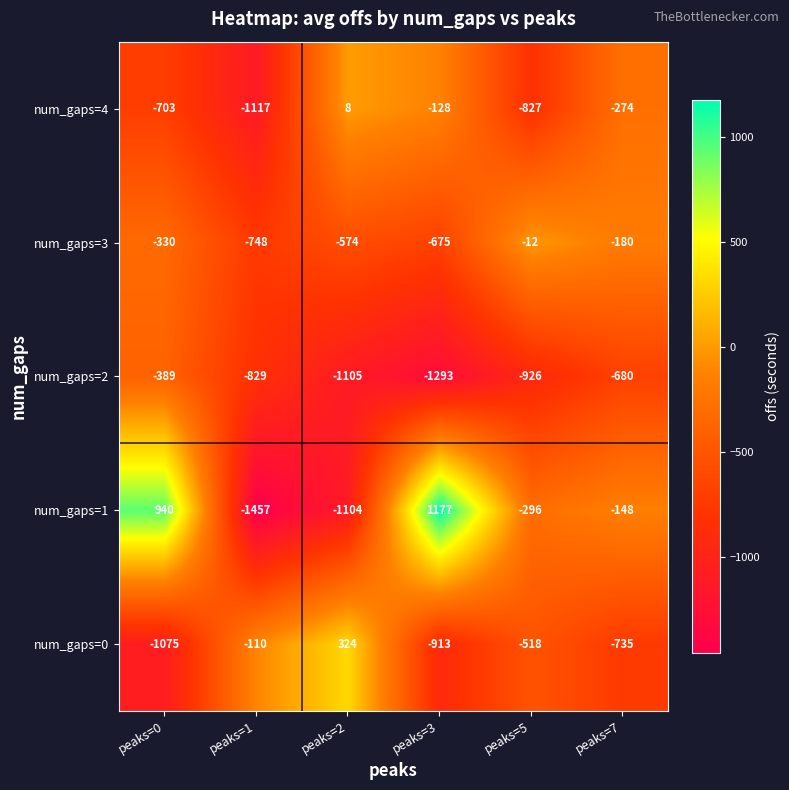

How many values in the num_gaps=1 series exceed -148?

2